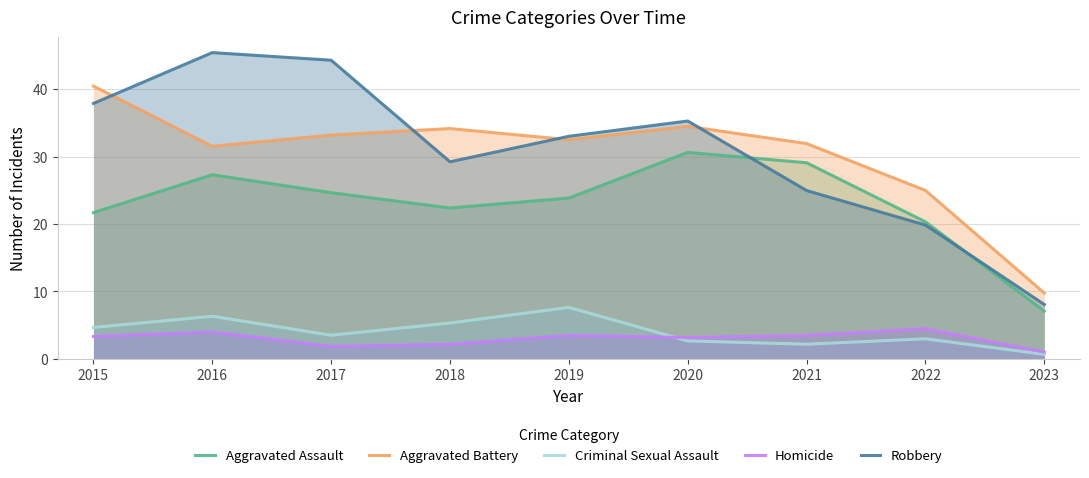

At which label does Aggravated Assault first exceed 23?

2016